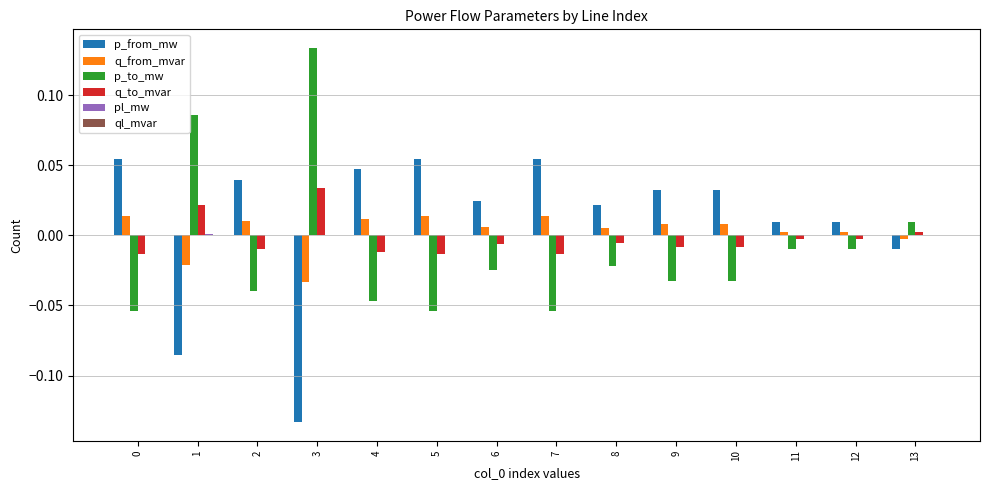

Is the value of p_to_mw at 4 greater than the value of q_to_mvar at 11?

No